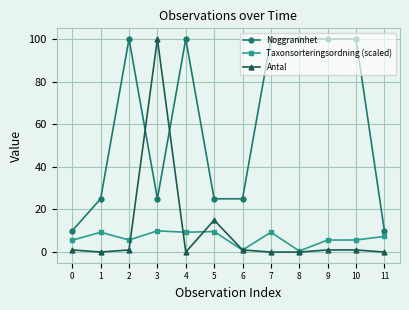

How many intersections are there between Antal and Noggrannhet?

2